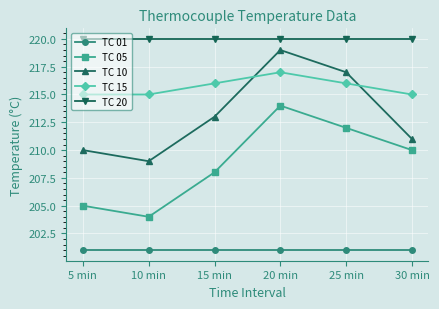

What is the smallest value displayed?

201